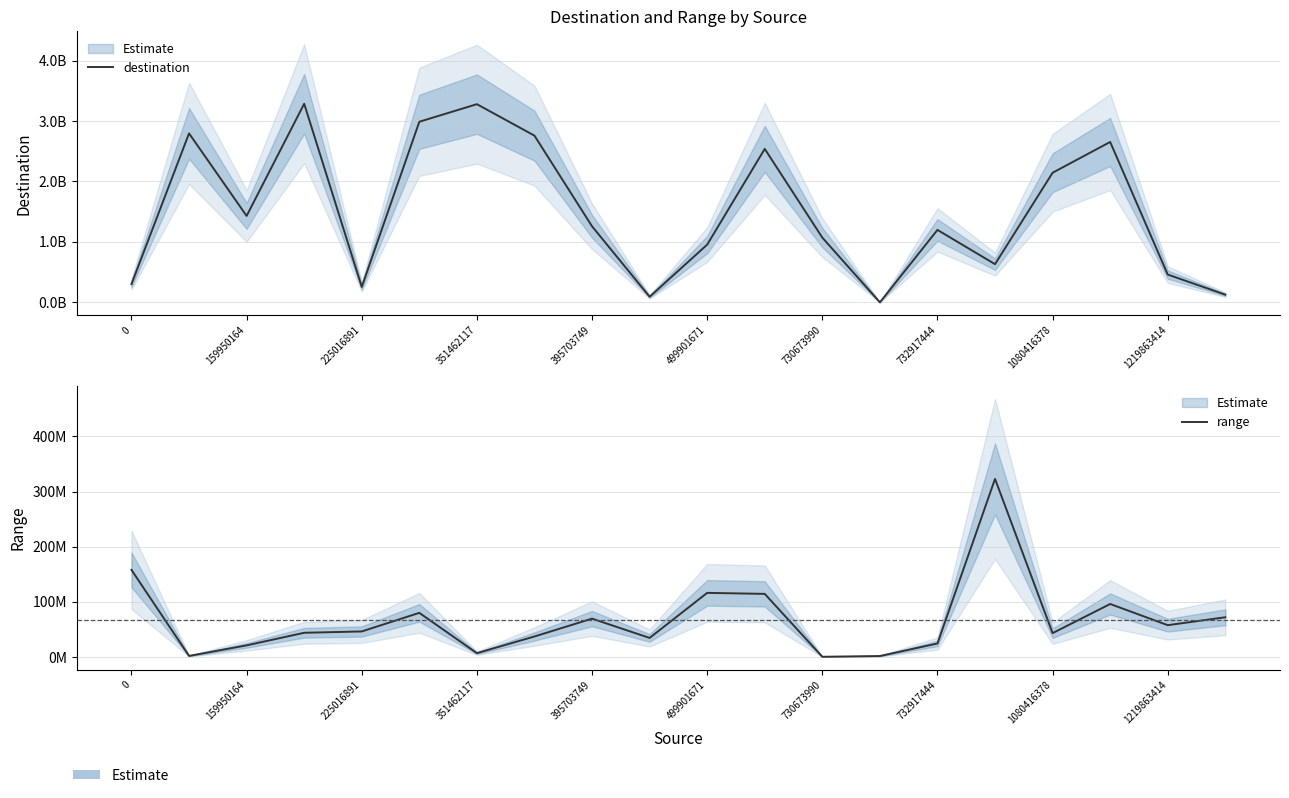

At how many categories does at least one series exceed 608988623?

14